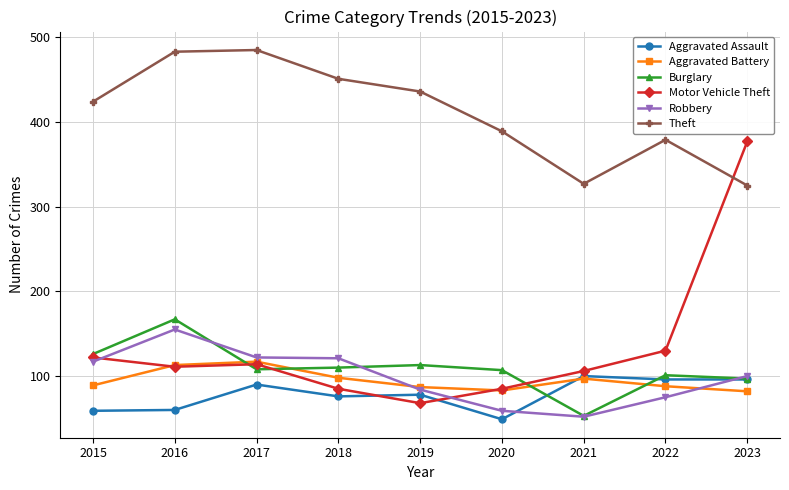

What are all the series names shown in the legend?

Aggravated Assault, Aggravated Battery, Burglary, Motor Vehicle Theft, Robbery, Theft